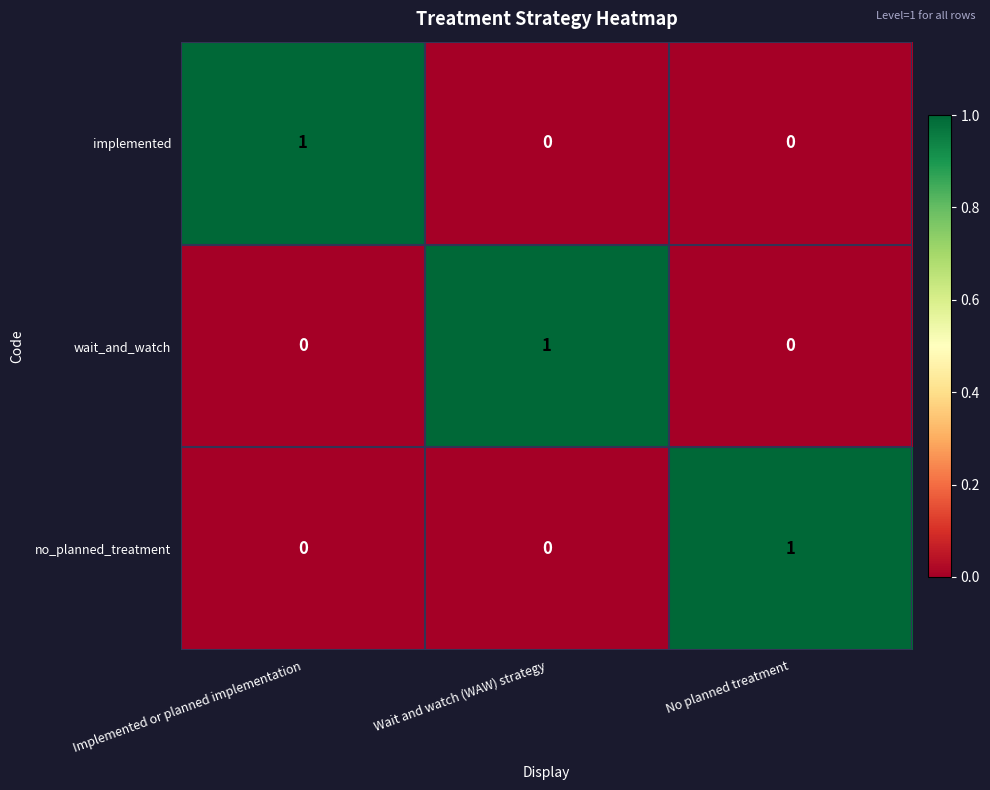

At how many categories does at least one series exceed 0?

3